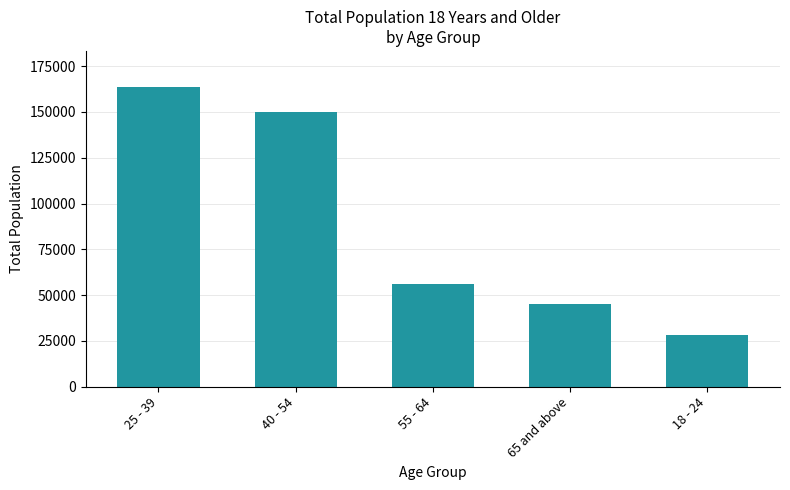

How many values are below 56035?

2